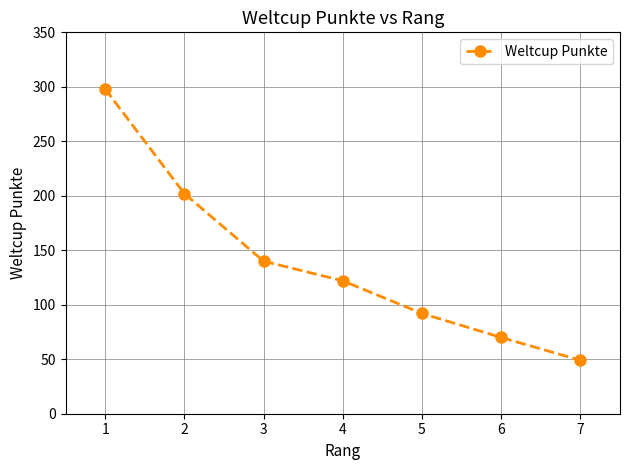

Does the chart have visible grid lines?

Yes